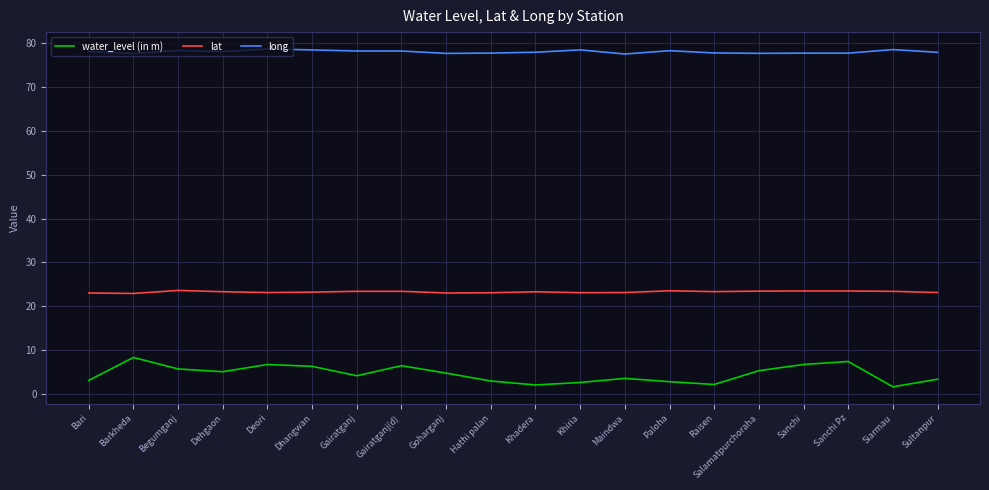

True or false: long and water_level (in m) cross at least once.

False